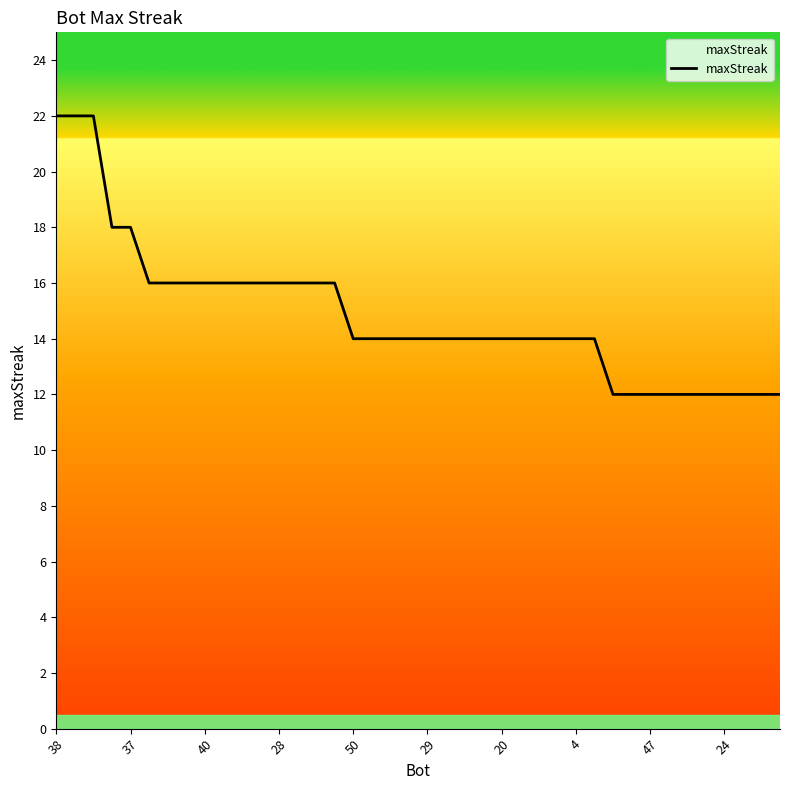

What is the minimum value shown in the chart?

12